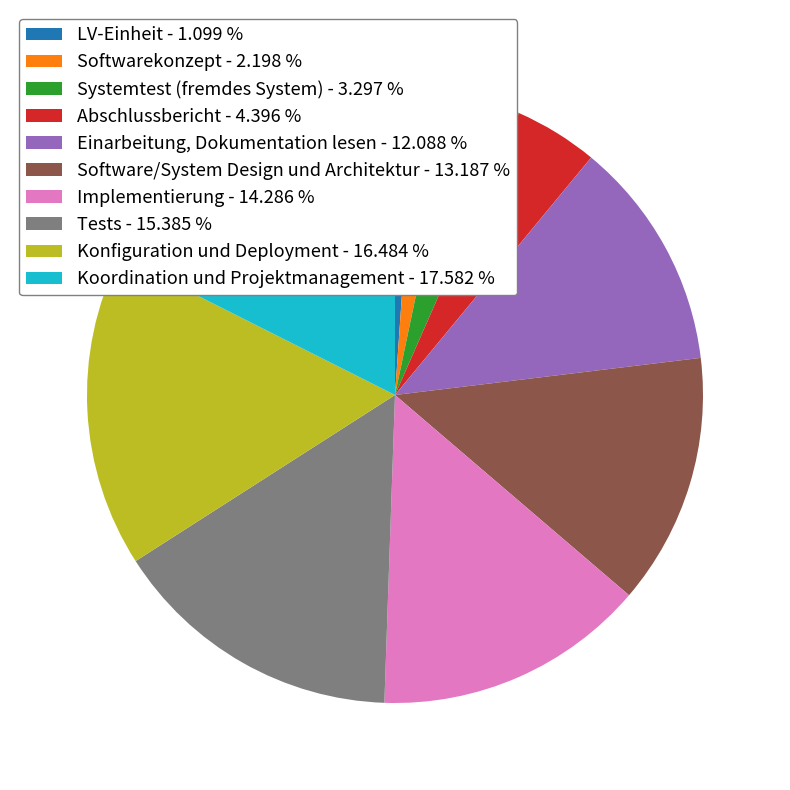

Which category has the smallest portion of the pie?

LV-Einheit